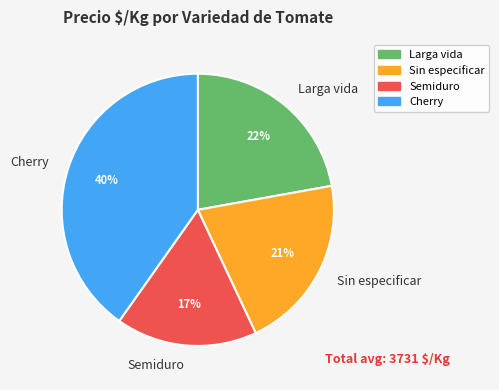

Which slice is the largest?

Cherry